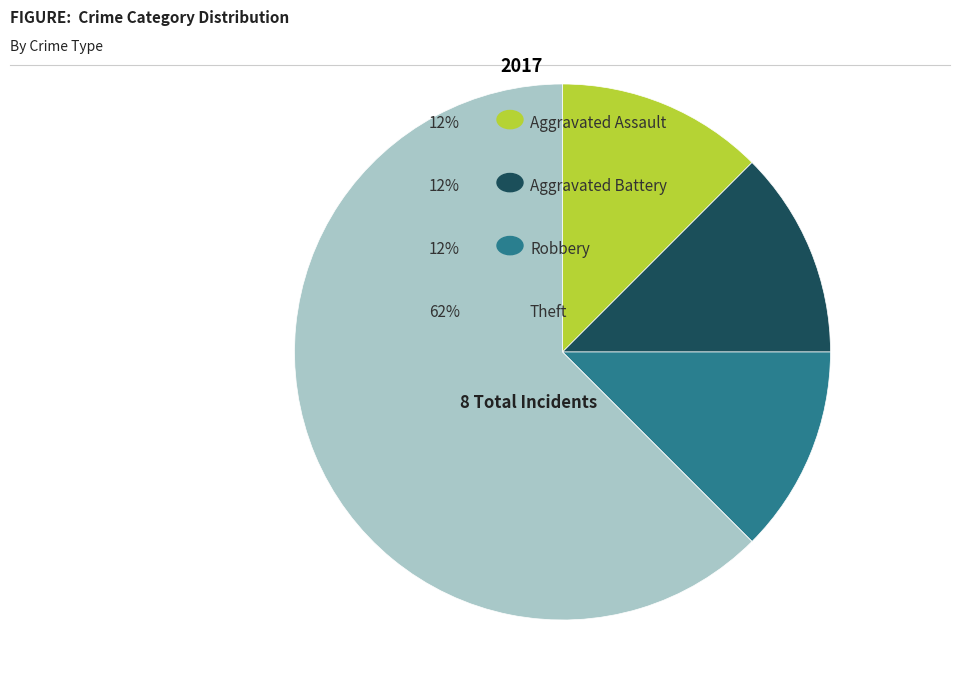

Count the number of slices in the pie.

4